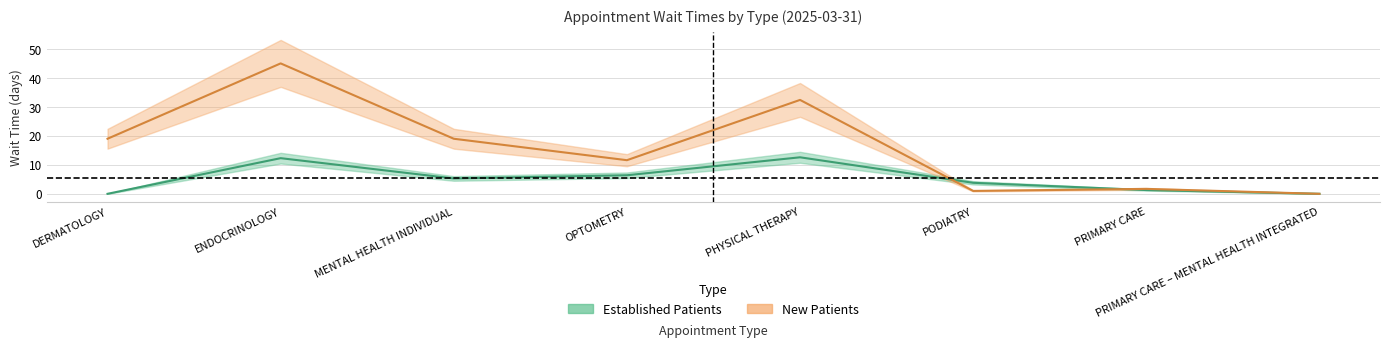

How many series are shown in this chart?

2